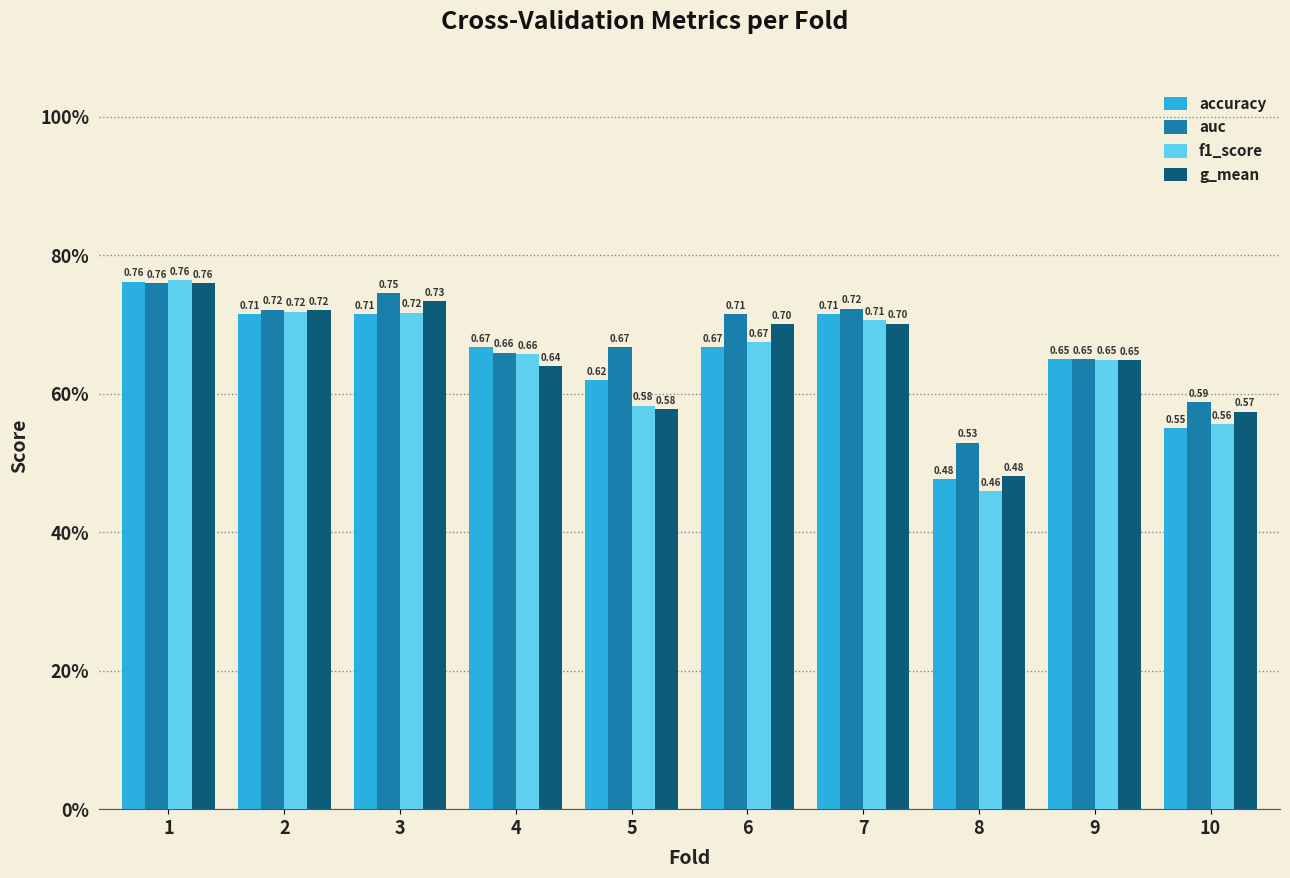

Between 8 and 6, which is larger?

6